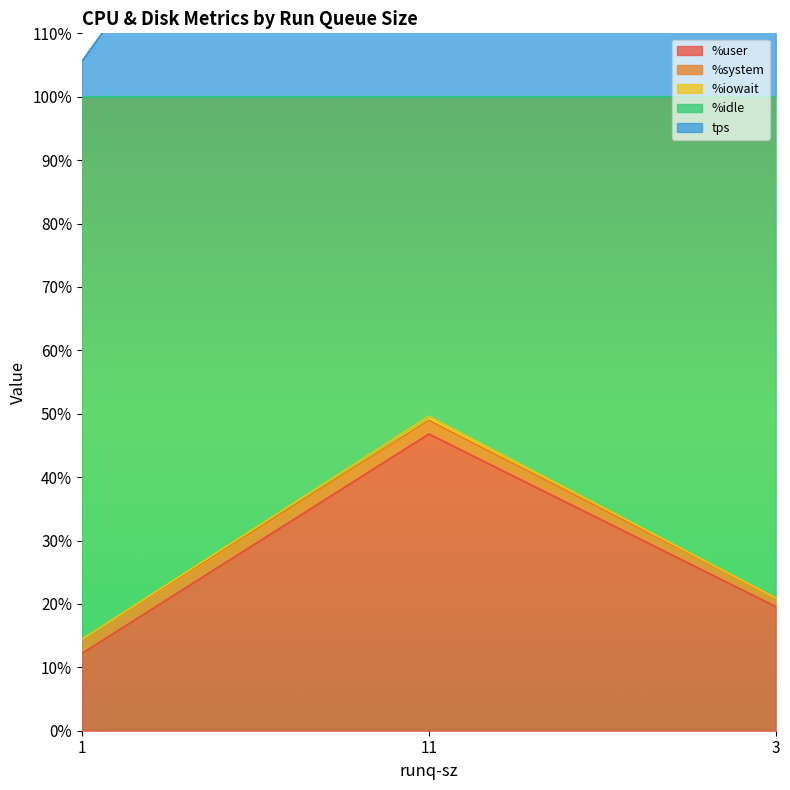

Where is %user nearest to the value 29?

3